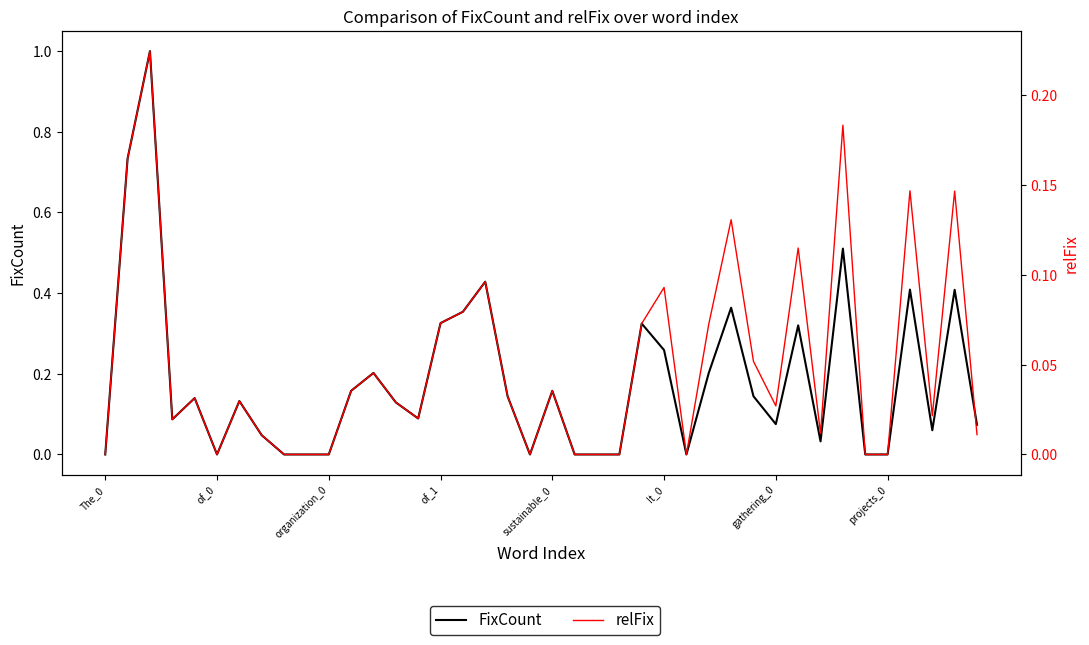

True or false: FixCount has more than 1 interior local peaks.

True